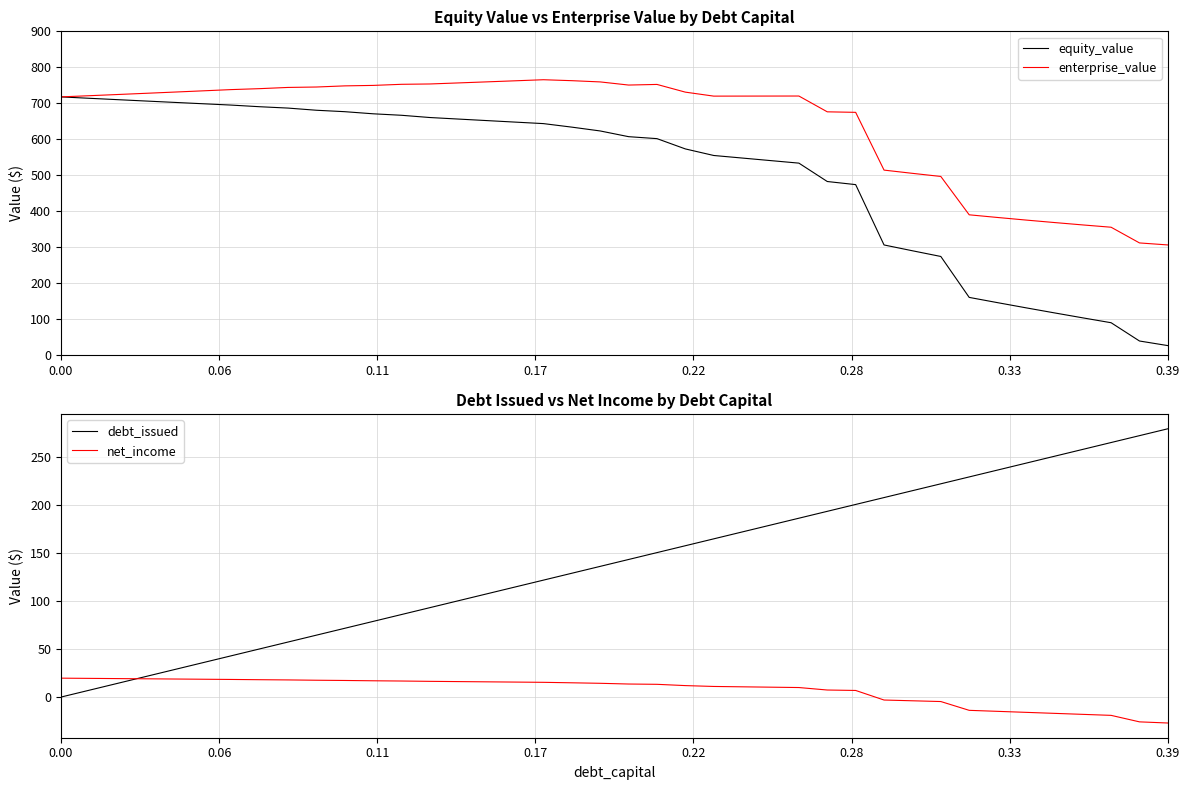

After their last crossing, which series has the higher values: debt_issued or equity_value?

debt_issued